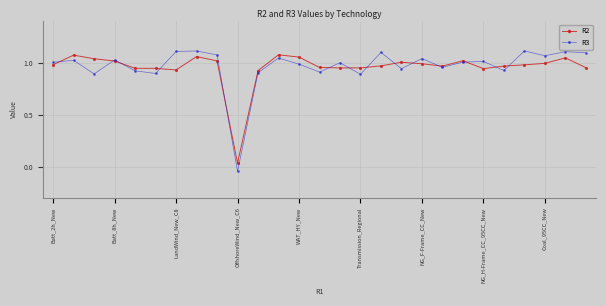

True or false: R3 has more than 1 points higher than both neighbors.

True